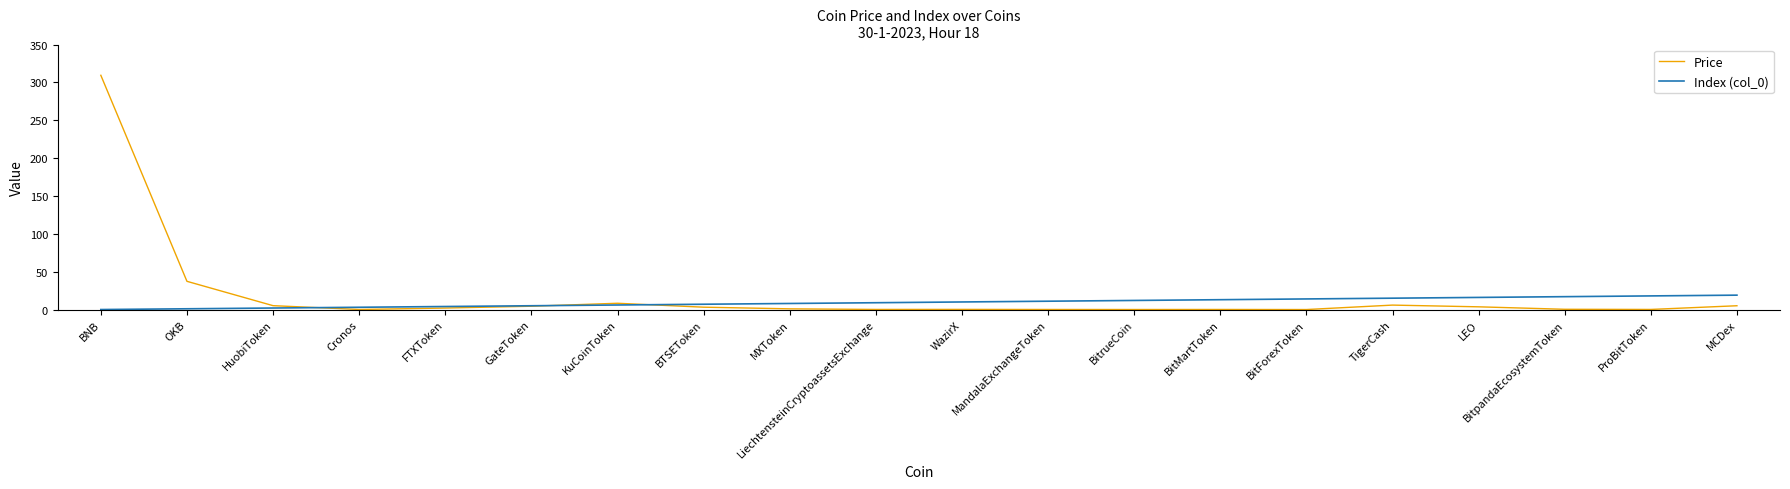

Is the value of Price at LiechtensteinCryptoassetsExchange greater than the value of Index (col_0) at BitpandaEcosystemToken?

No